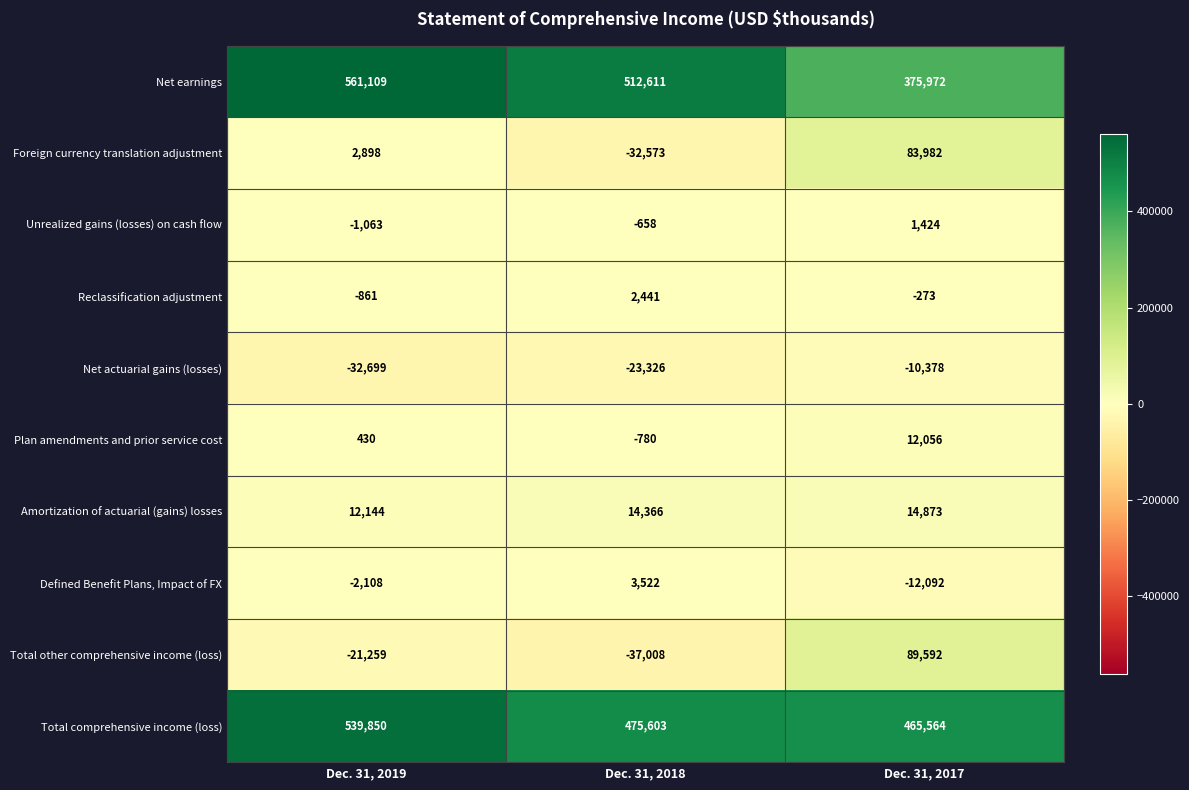

Reading left to right, what are all the values shown in this chart?

Net earnings: 561109	512611	375972
Foreign currency translation adjustment: 2898	-32573	83982
Unrealized gains (losses) on cash flow: -1063	-658	1424
Reclassification adjustment: -861	2441	-273
Net actuarial gains (losses): -32699	-23326	-10378
Plan amendments and prior service cost: 430	-780	12056
Amortization of actuarial (gains) losses: 12144	14366	14873
Defined Benefit Plans, Impact of FX: -2108	3522	-12092
Total other comprehensive income (loss): -21259	-37008	89592
Total comprehensive income (loss): 539850	475603	465564